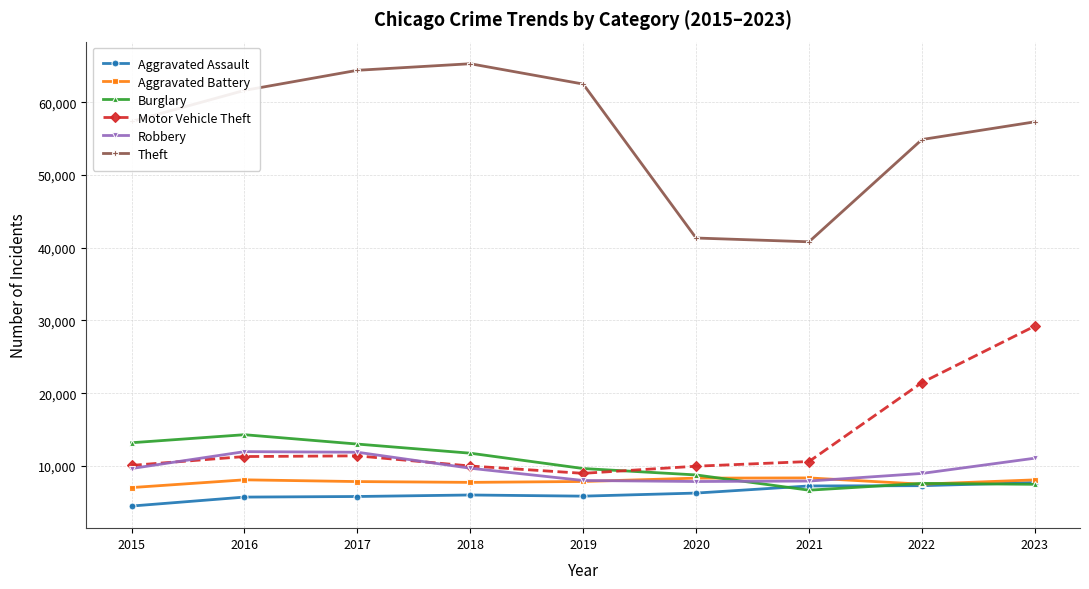

In Burglary, how many points are higher than both neighbors (excluding endpoints)?

2